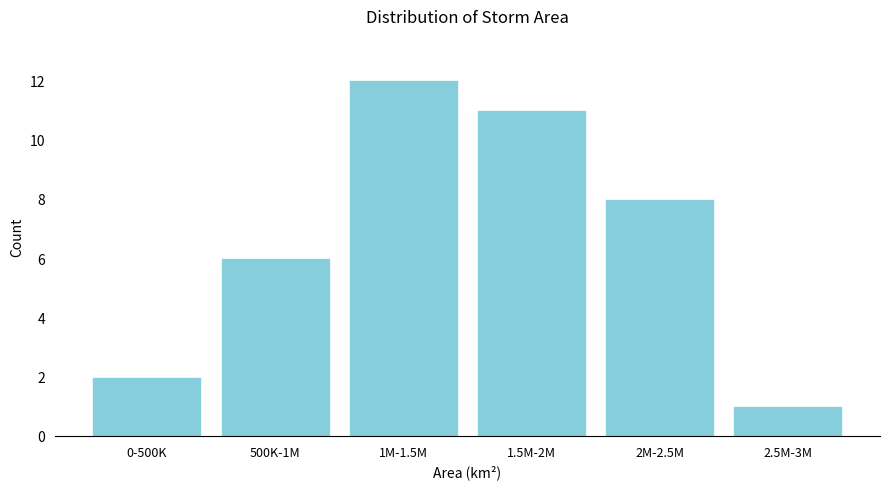

Reading left to right, list all the values displayed in this chart.

0-500K=2	500K-1M=6	1M-1.5M=12	1.5M-2M=11	2M-2.5M=8	2.5M-3M=1